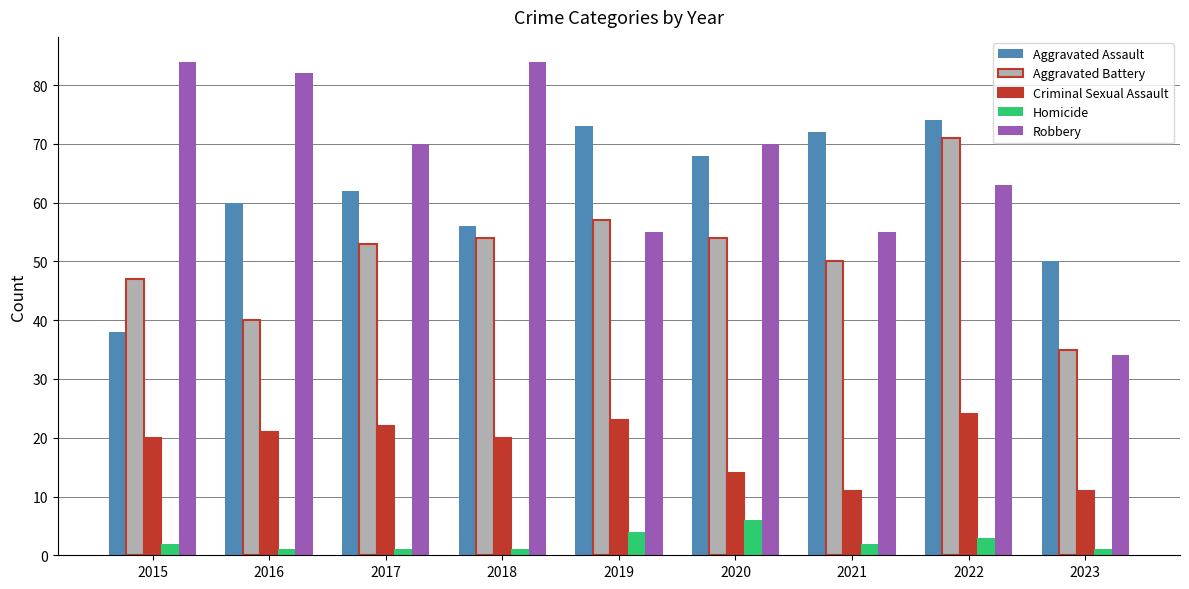

Reading left to right, list all the values displayed in this chart.

Aggravated Assault: 38	60	62	56	73	68	72	74	50
Aggravated Battery: 47	40	53	54	57	54	50	71	35
Criminal Sexual Assault: 20	21	22	20	23	14	11	24	11
Homicide: 2	1	1	1	4	6	2	3	1
Robbery: 84	82	70	84	55	70	55	63	34